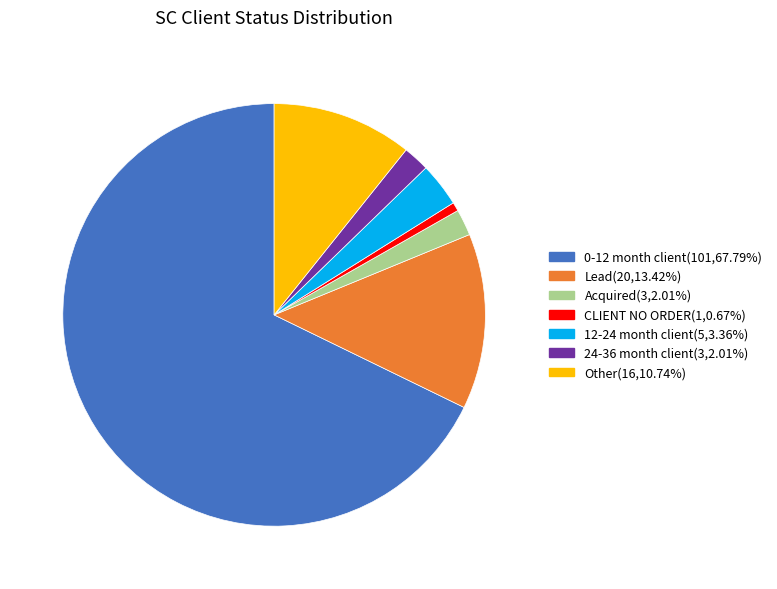

Approximately how many times larger is the value at 24-36 month client compared to CLIENT NO ORDER?

3.0